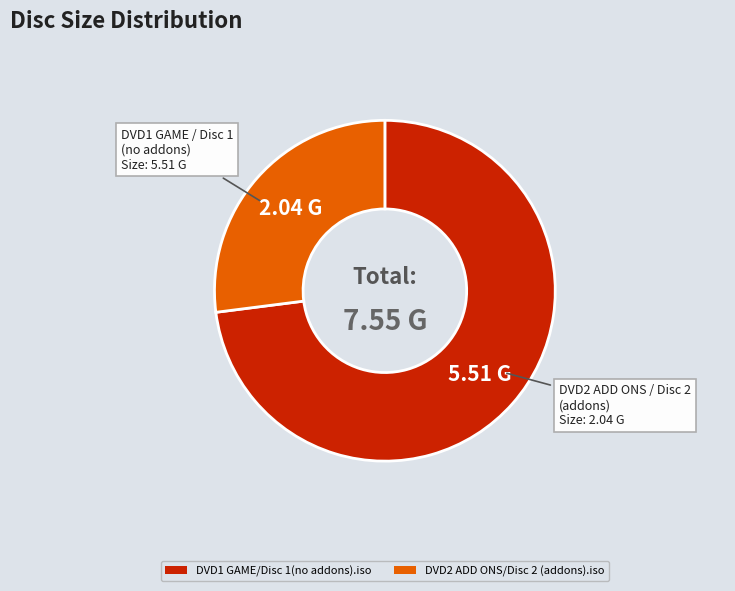

The DVD2 ADD ONS/Disc 2 (addons).iso slice represents 27% of the pie. True or false?

True